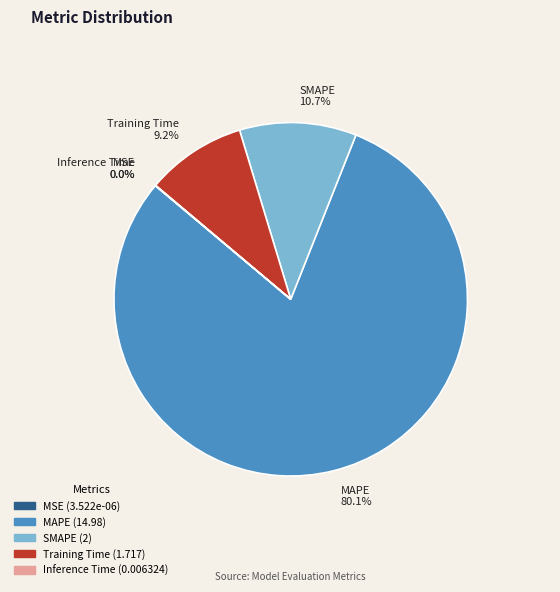

What is the largest slice in the pie chart?

MAPE